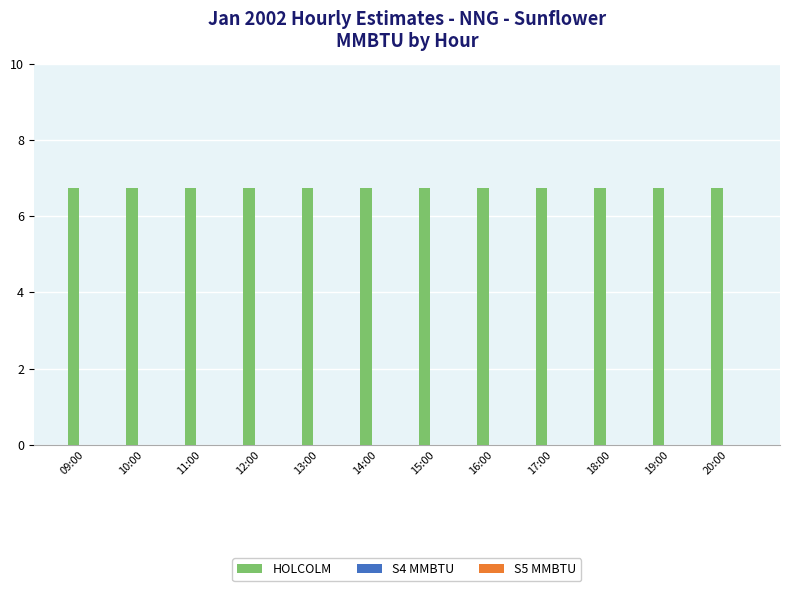

Are the bars horizontal?

No